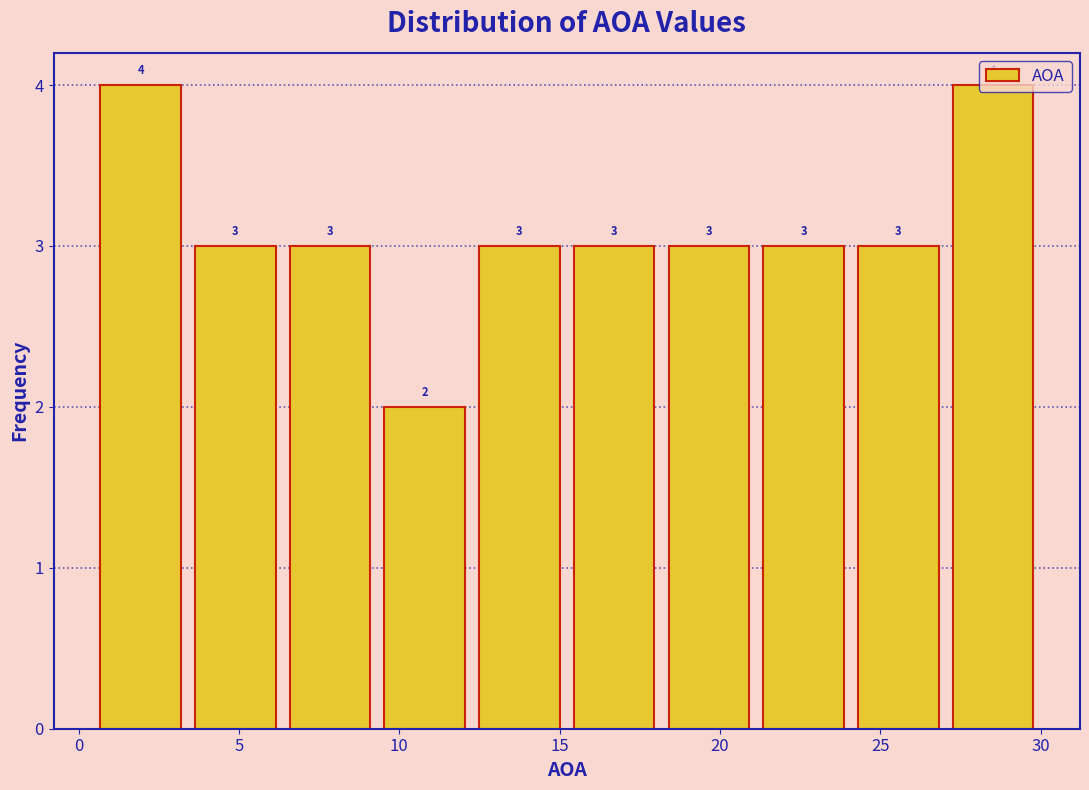

Reading left to right, transcribe this chart: for each bar, give the range it covers on the x-axis and its height. The bar edges are not printed on the chart, so give them approximately, as read against the axis.

0.5 to 3.5: 4
3.5 to 6.5: 3
6.5 to 9.5: 3
9.5 to 12.5: 2
12.5 to 15.0: 3
15.0 to 18.0: 3
18.0 to 21.0: 3
21.0 to 24.0: 3
24.0 to 27.0: 3
27.0 to 30.0: 4